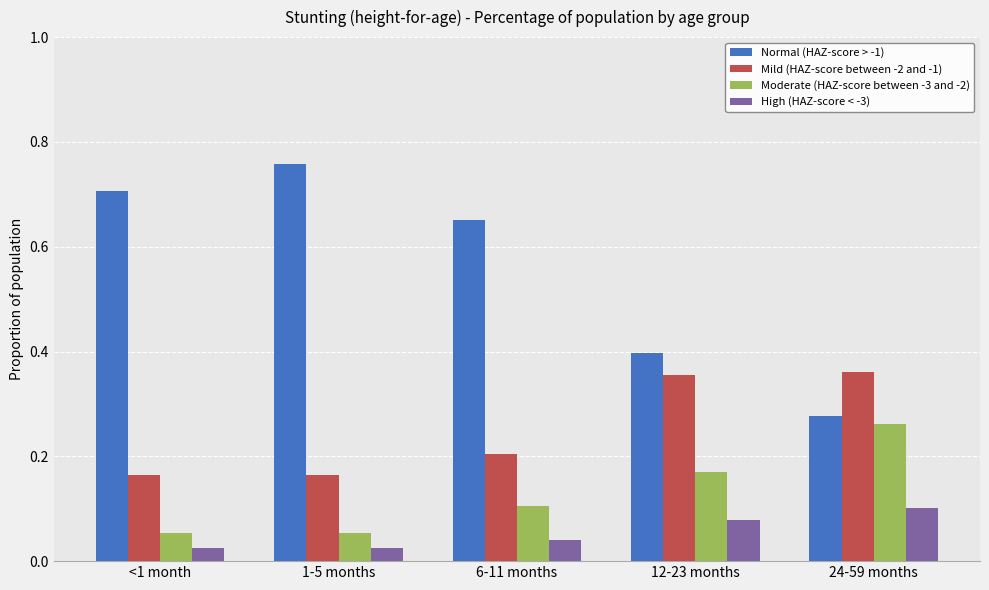

Where is Normal (HAZ-score > -1) nearest to the value 0?

24-59 months